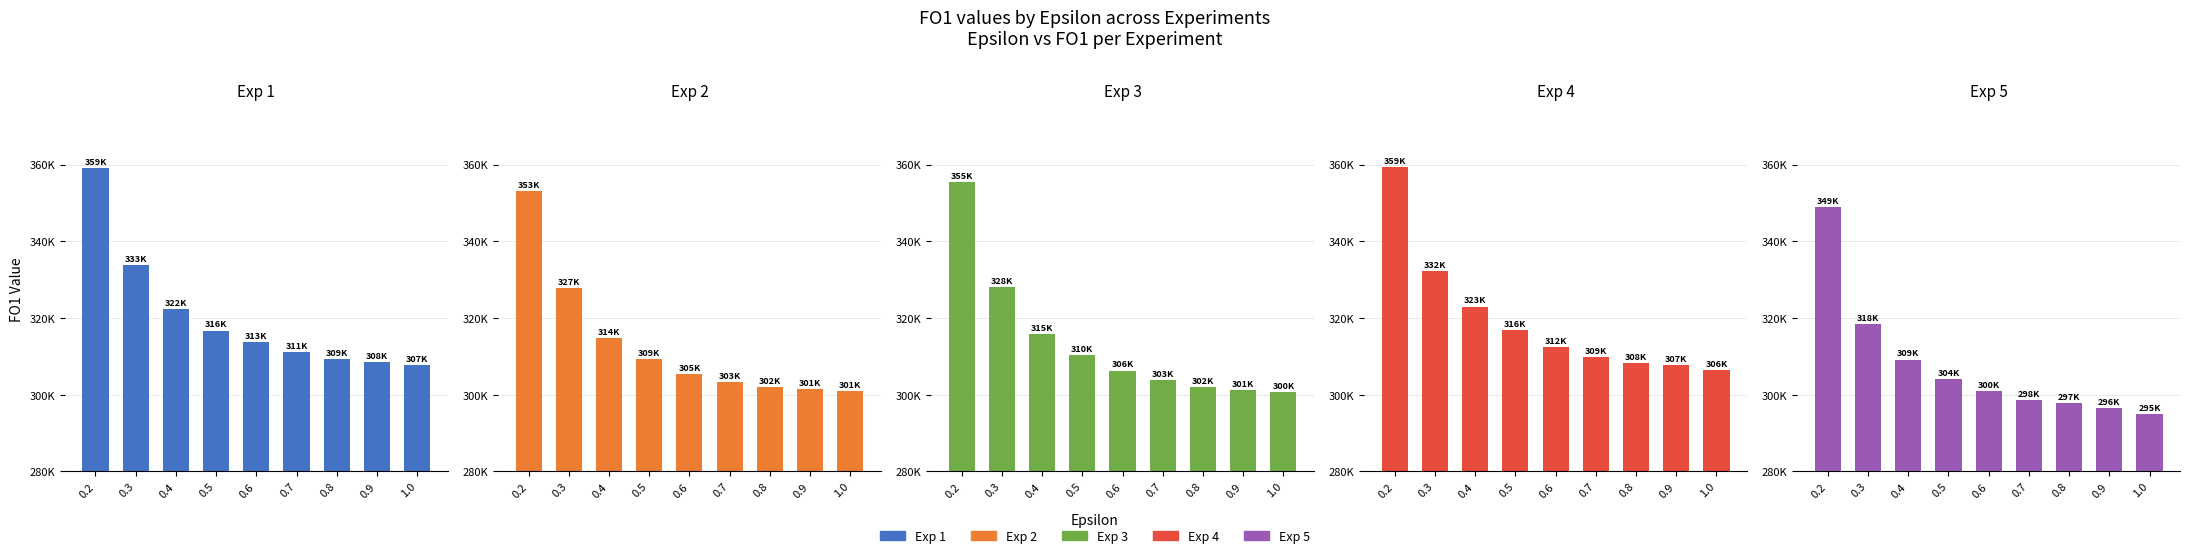

Which label corresponds to the largest value in the chart?

0.2